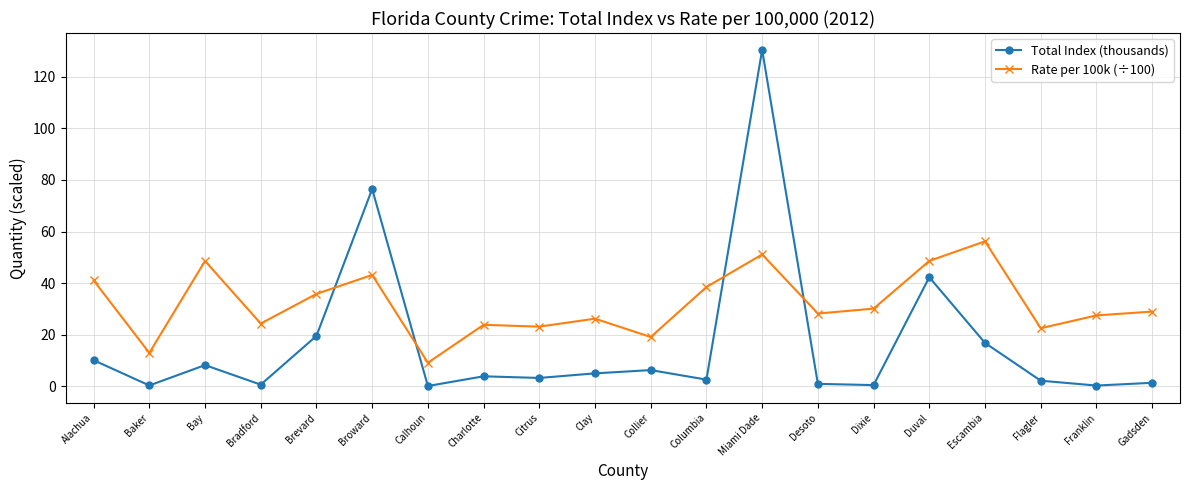

At Desoto, list the series in order from largest to smallest.

Rate per 100k (÷100), Total Index (thousands)